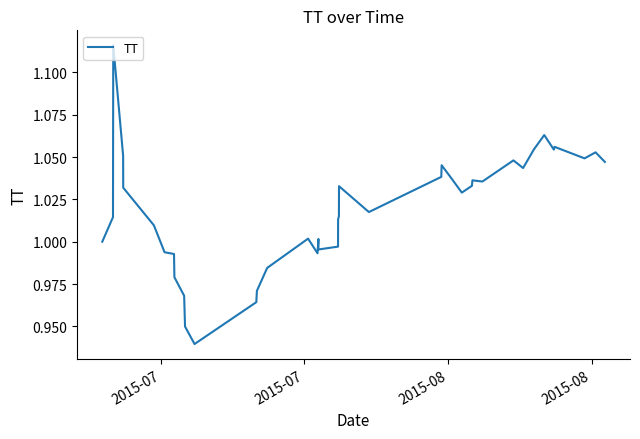

How many interior local peaks (higher than both neighbors) does the data have?

10